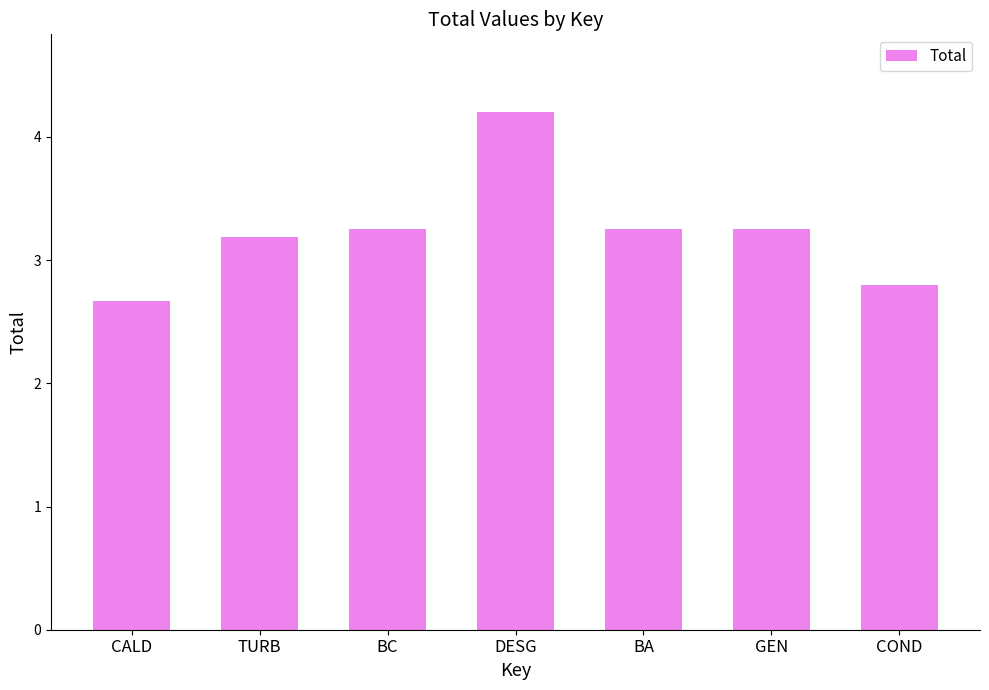

What is the sum of the values at BC and BA?

6.5